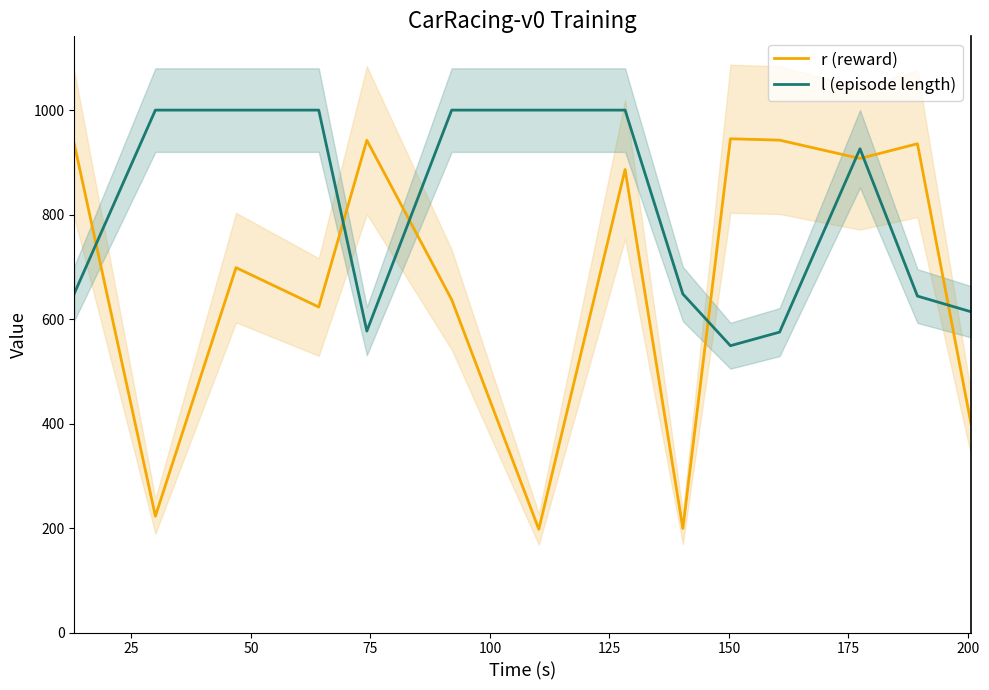

How many intersections are there between r (reward) and l (episode length)?

7